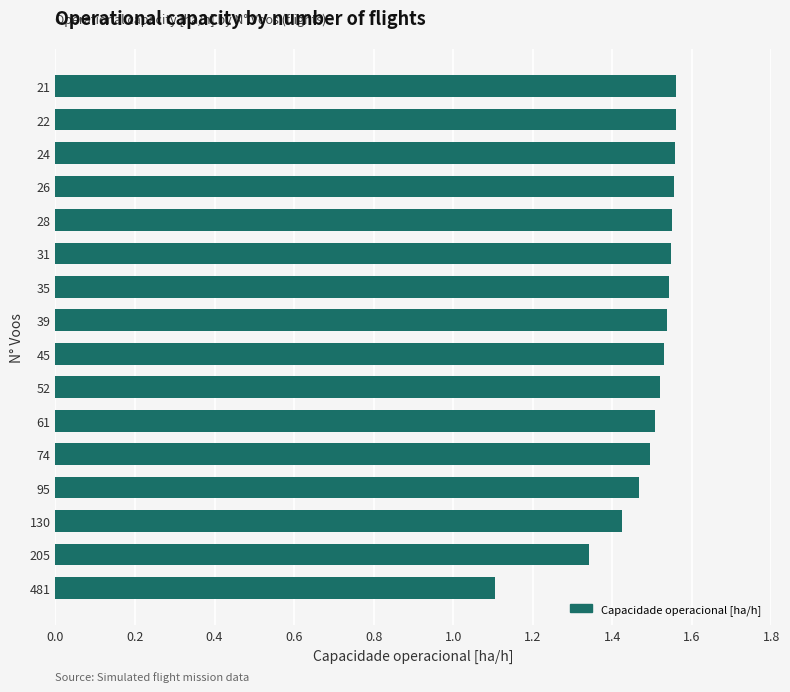

Does the chart contain stacked bars?

No